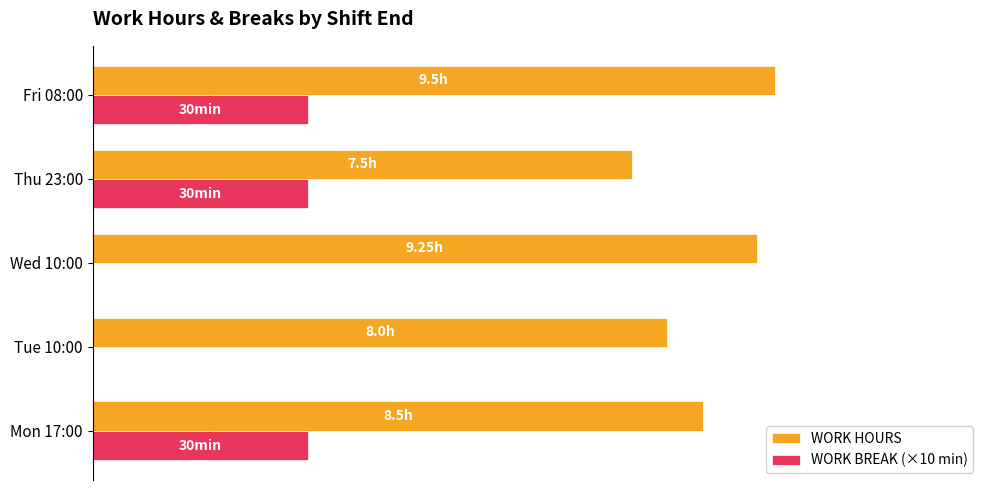

What are all the series names shown in the legend?

WORK HOURS, WORK BREAK (×10 min)